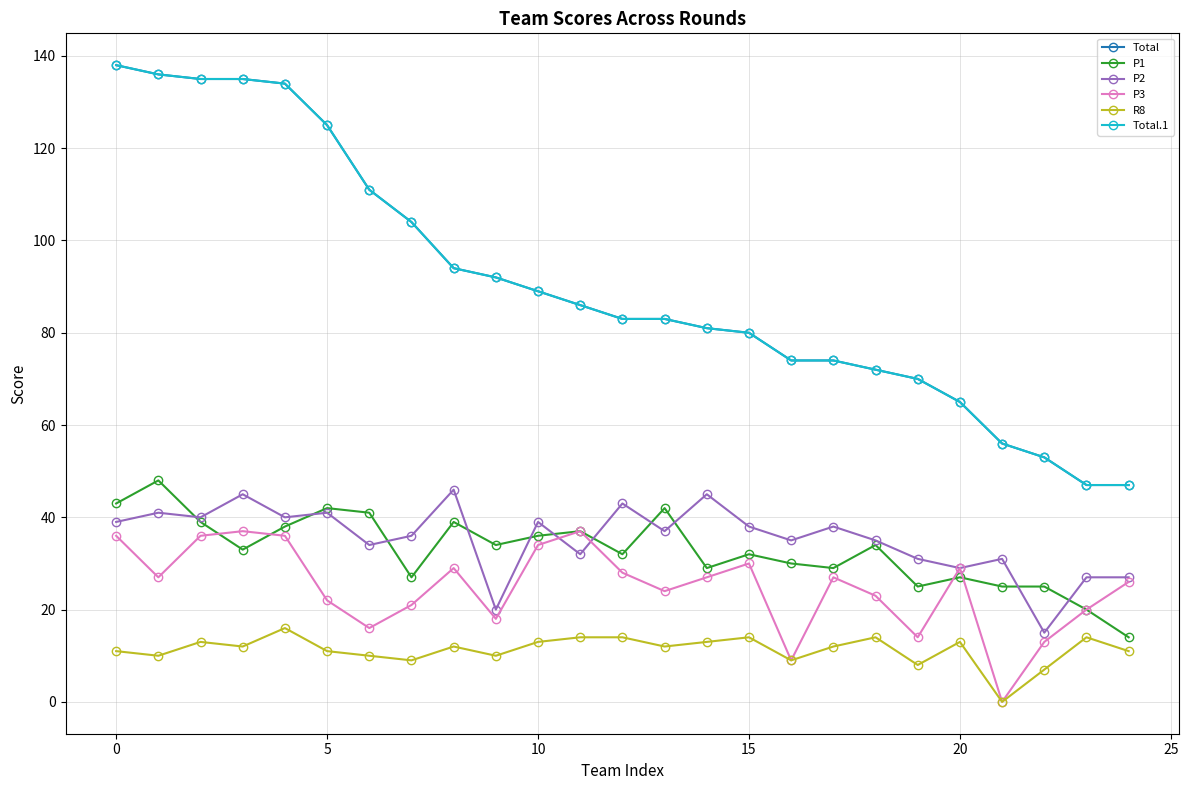

Is this an area chart (filled region under the line)?

No